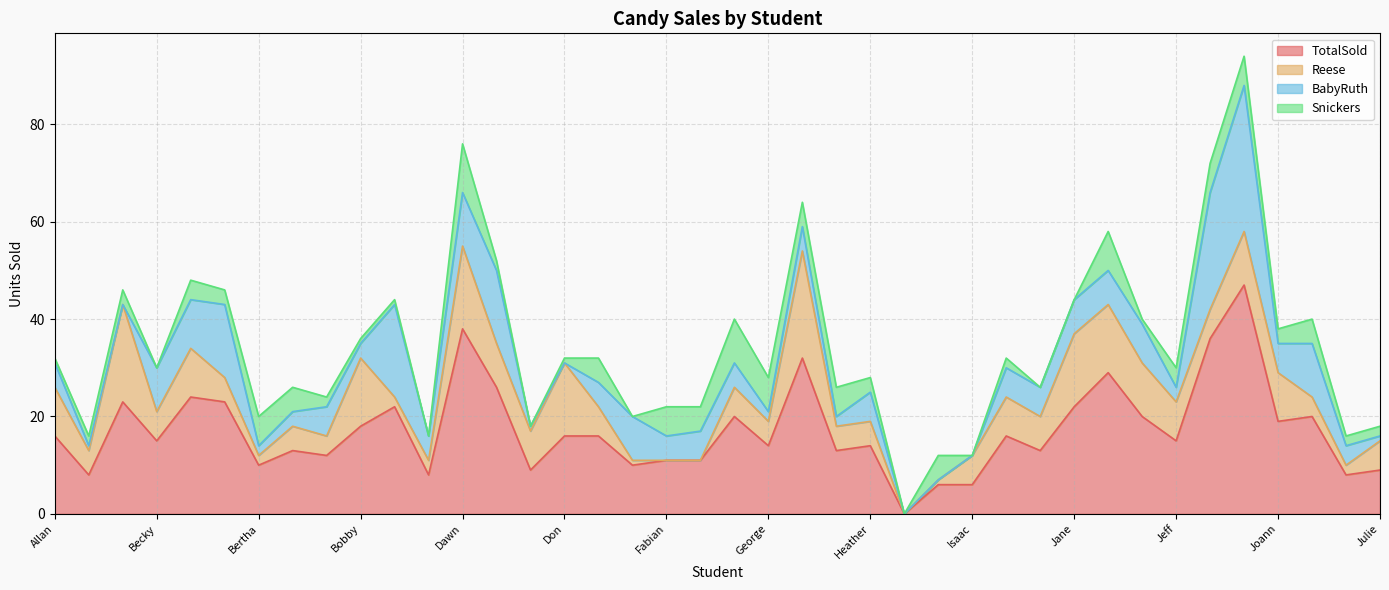

What is the sum of the BabyRuth values at Fabian and Julie?

6